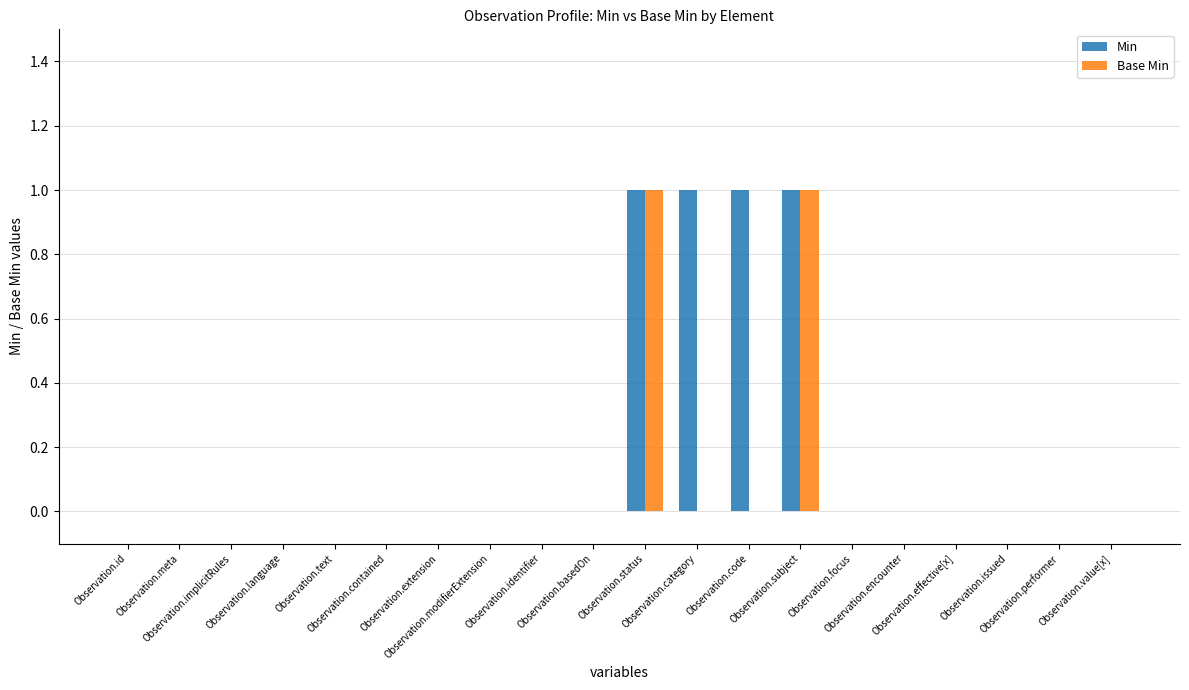

Which series has the largest total across all categories?

Min